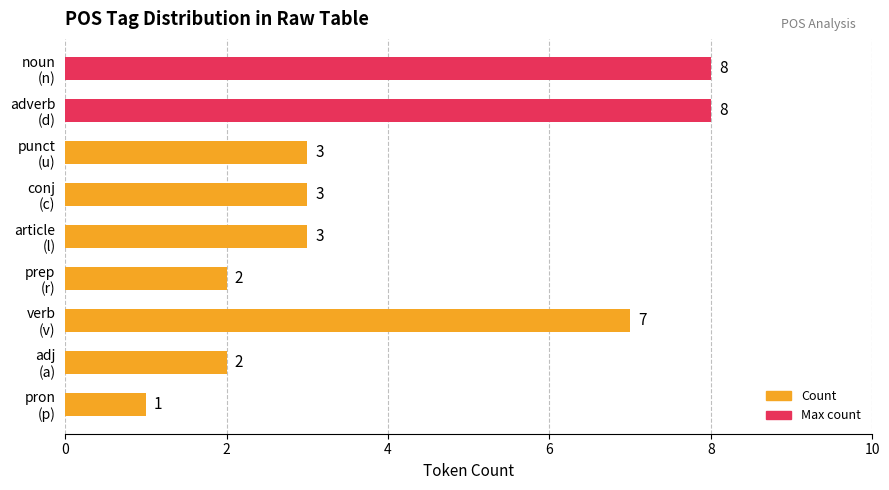

Which label corresponds to the smallest value in the chart?

pron
(p)